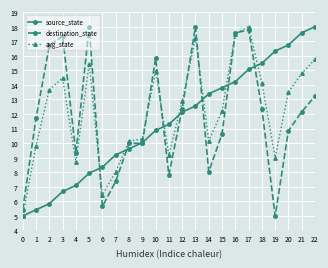

What is the value of the avg_state point at the 8th from the left?

8.0